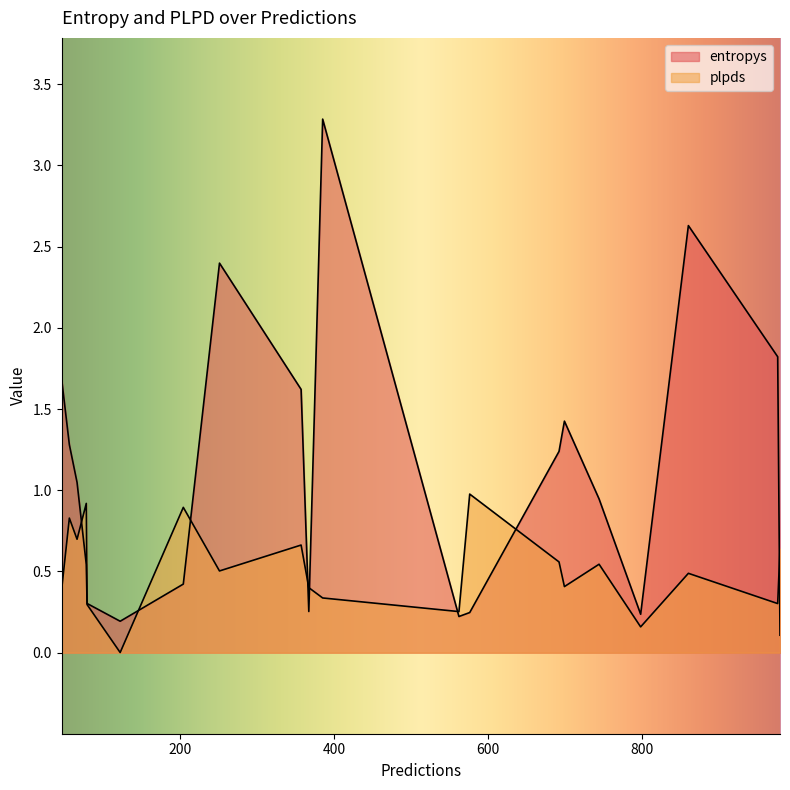

Does the chart display data point markers on the line(s)?

No